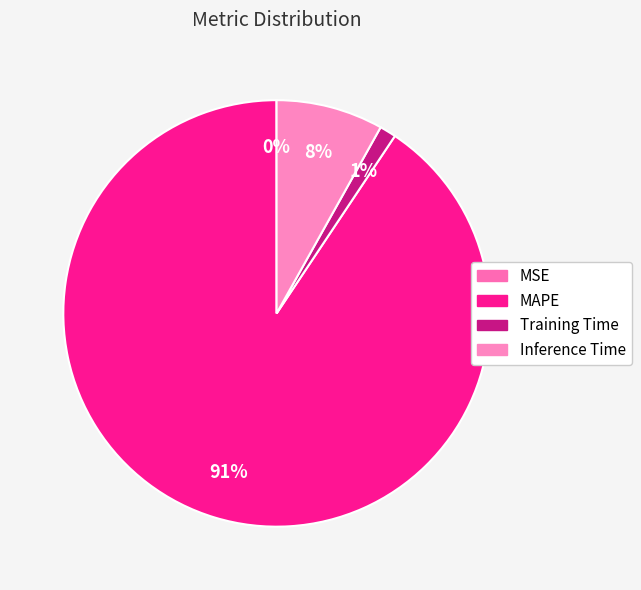

How much of the chart is everything except MAPE?

9.4%